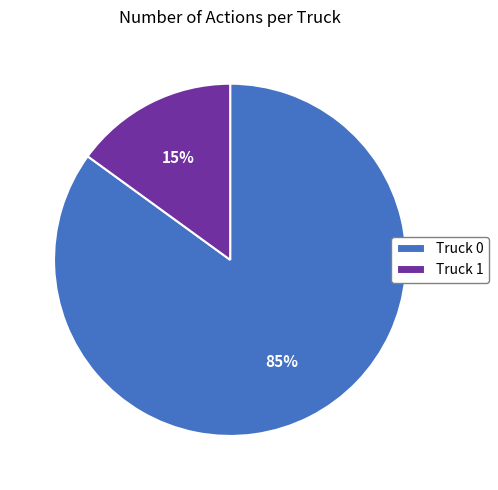

What is the ratio of the value at Truck 1 to the value at Truck 0?

0.2